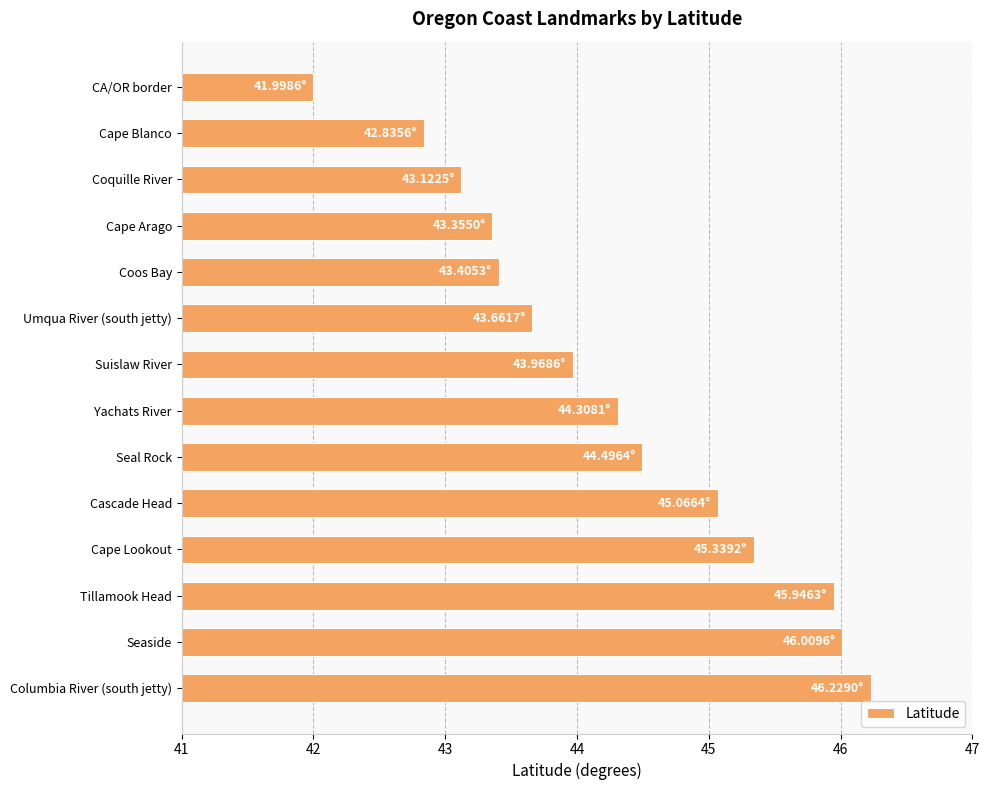

Which has a higher value, Columbia River (south jetty) or Cape Arago?

Columbia River (south jetty)